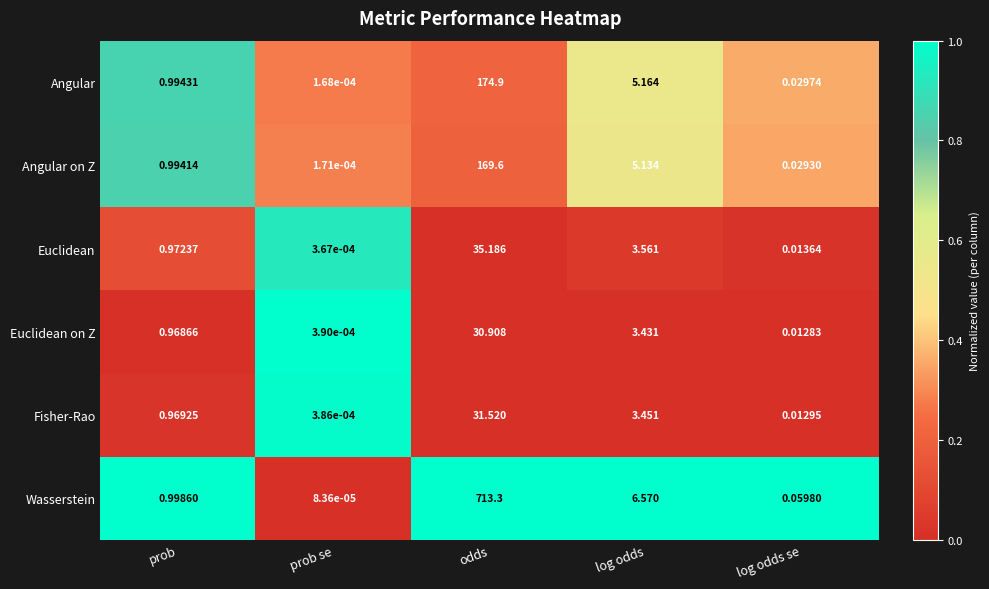

Is the value of Wasserstein at prob greater than the value of Euclidean at prob?

Yes